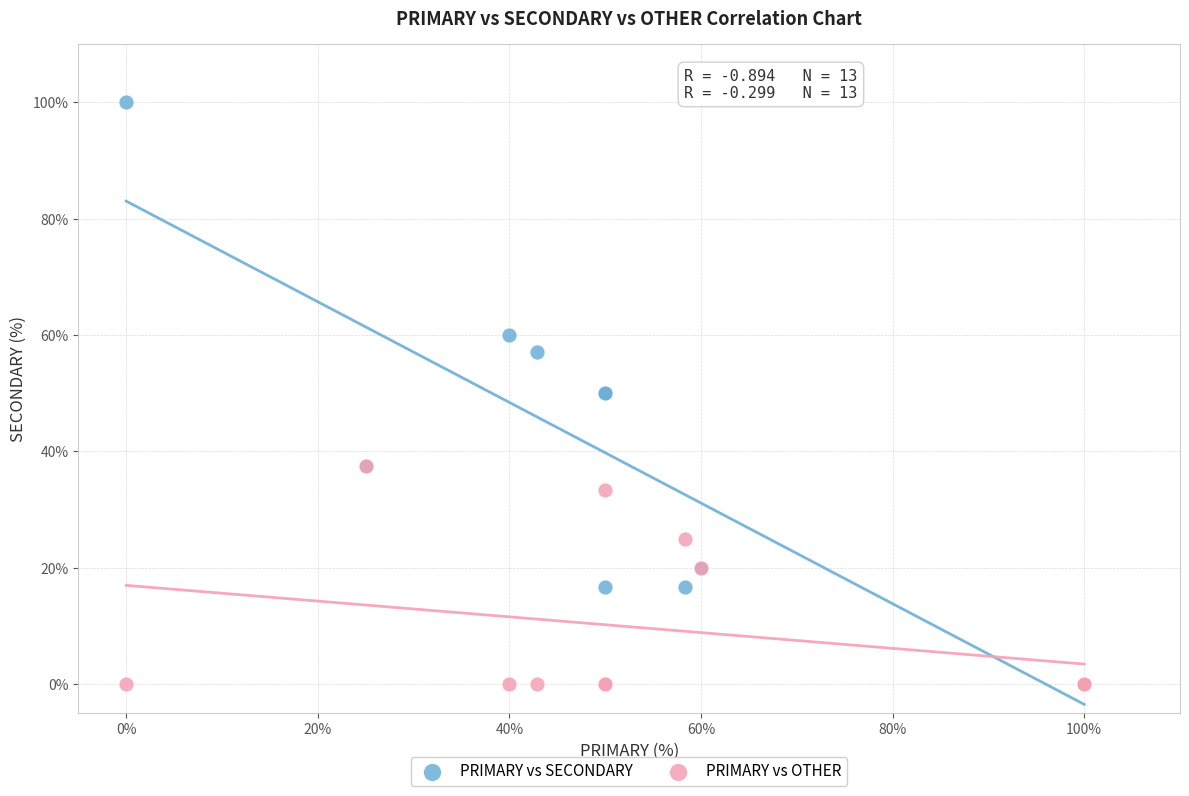

What are all the series names shown in the legend?

PRIMARY vs SECONDARY, PRIMARY vs OTHER